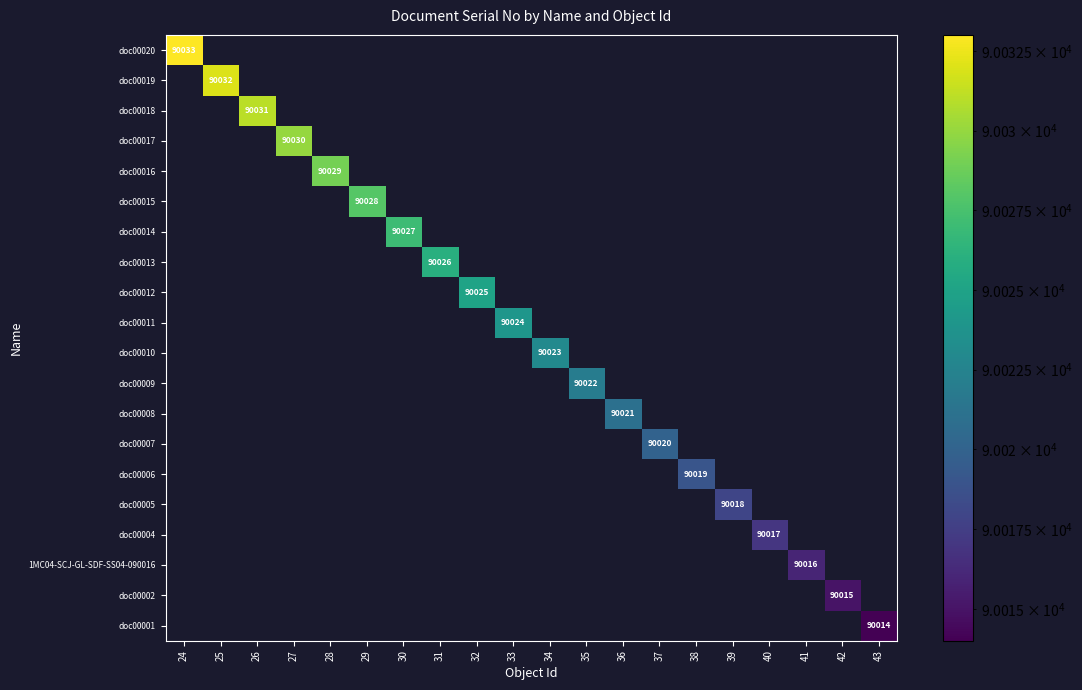

The doc00009 series shows 90022 at 35. True or false?

True